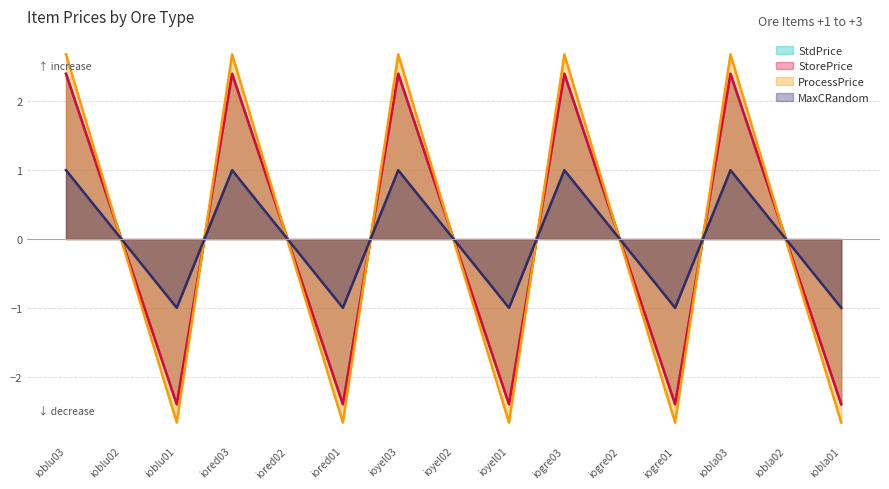

How many interior local valleys does the StorePrice series have?

4